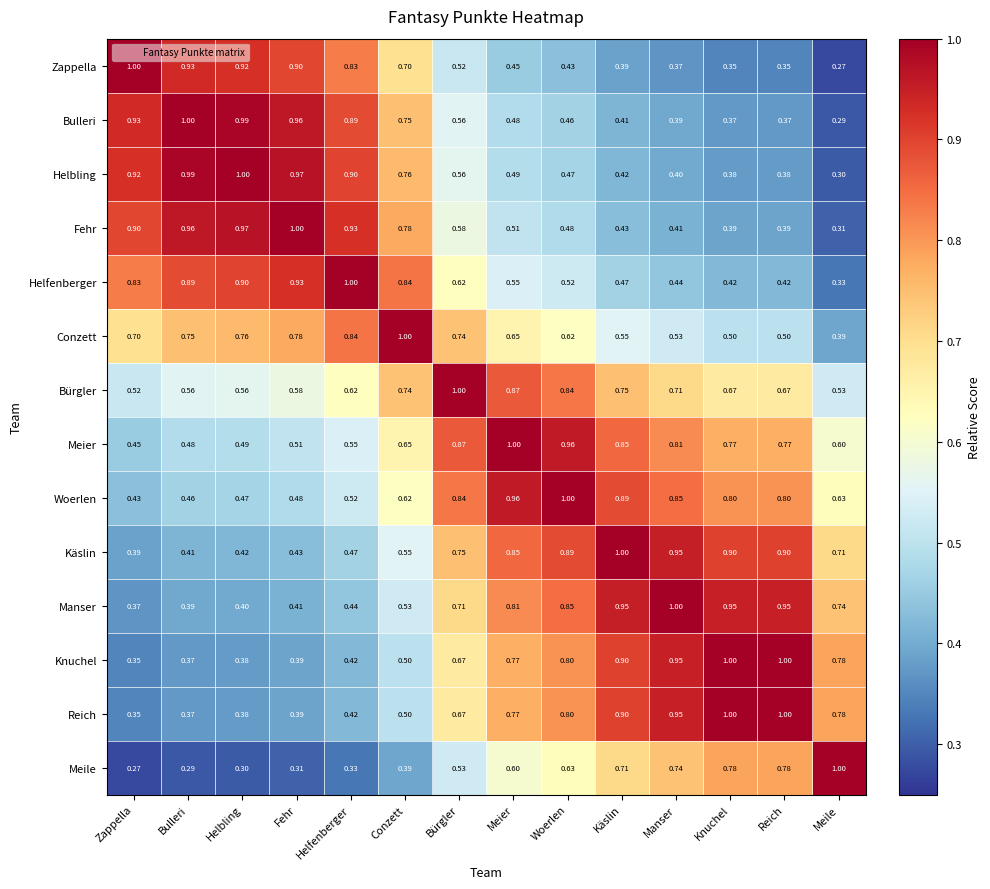

At which label does Käslin reach its minimum?

Zappella